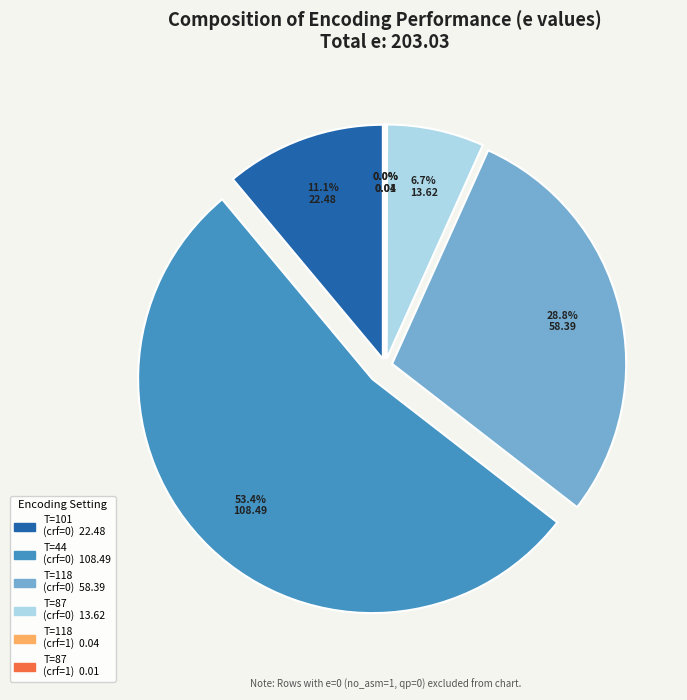

Does crf=0,no_asm=1,T=101 represent more than half of the total?

No